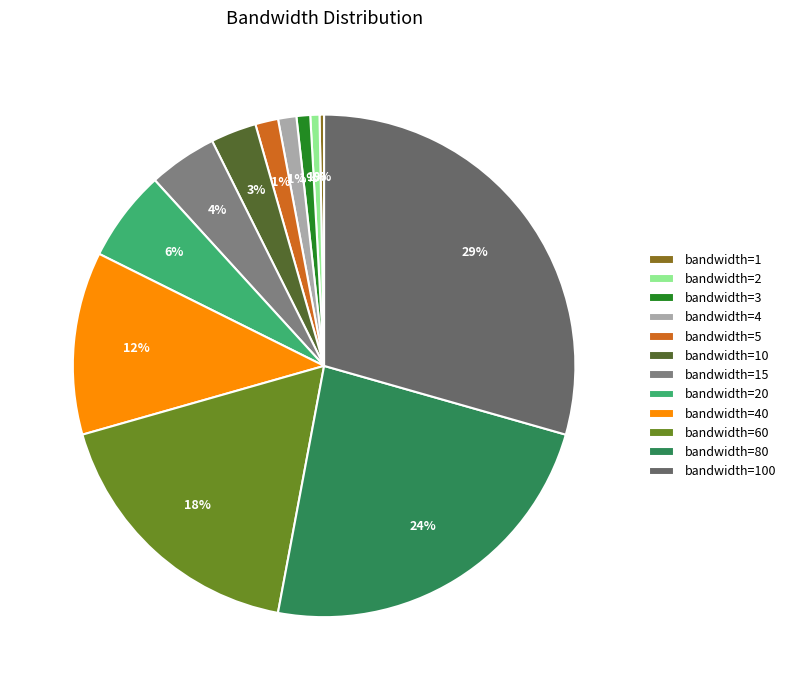

Count the number of slices in the pie.

12